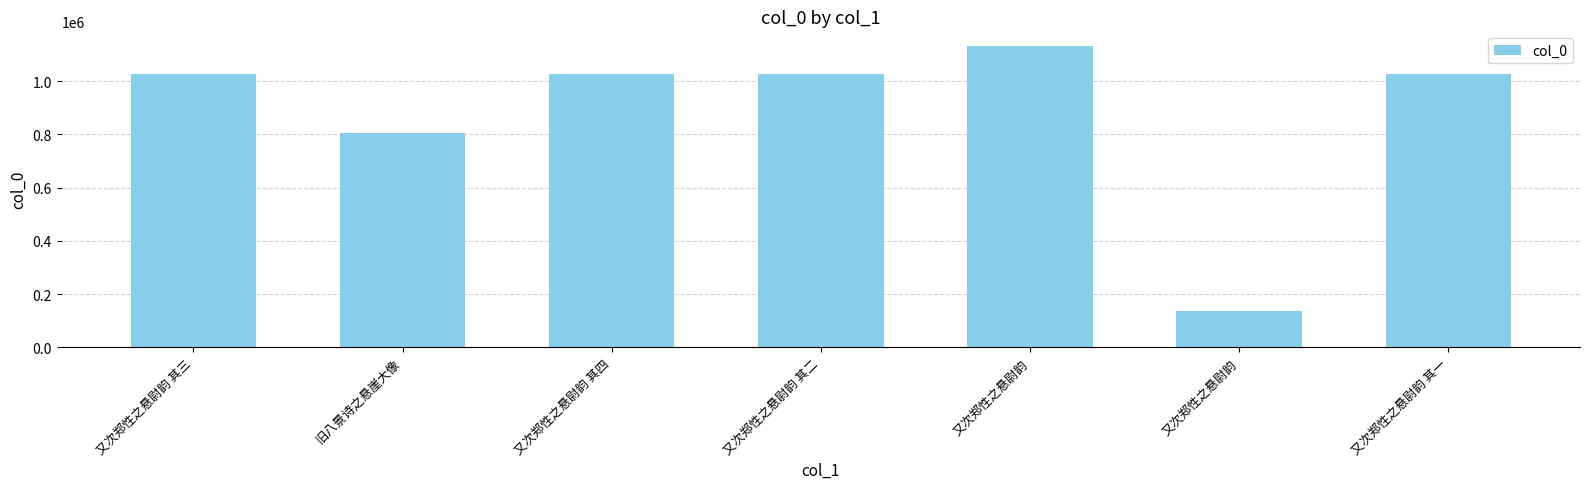

What is the value of the 6th bar from the left?

1131310